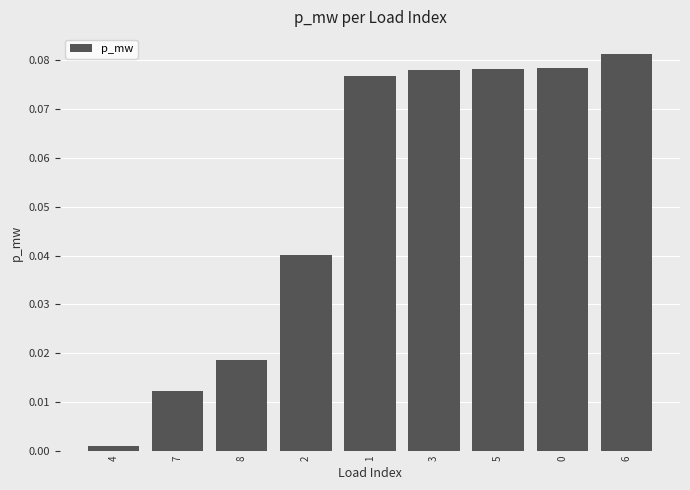

What position from the left is 7?

2